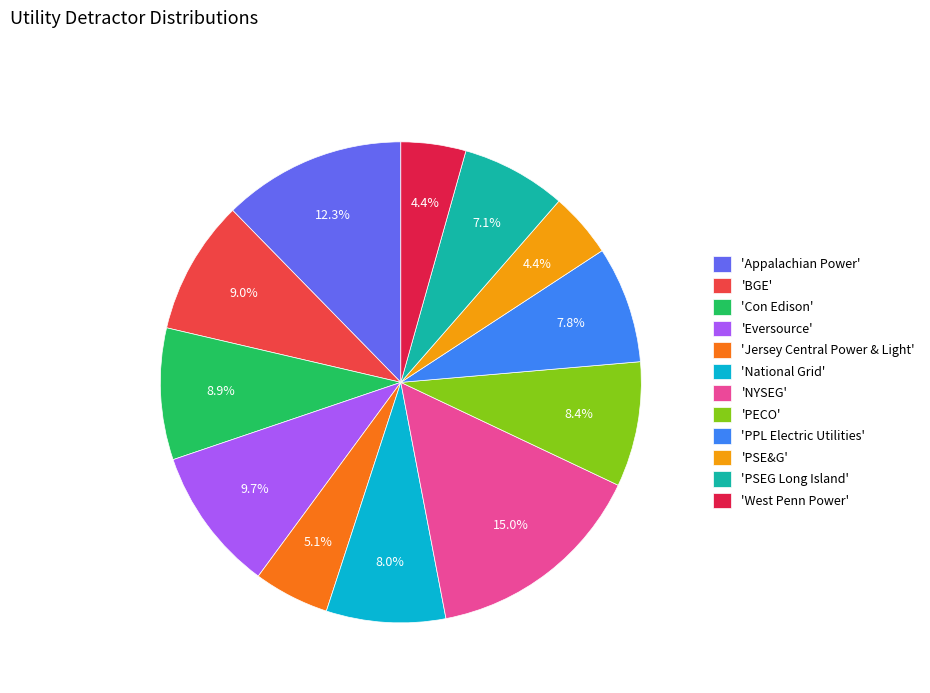

Which has a higher value, 'BGE' or 'PPL Electric Utilities'?

'BGE'